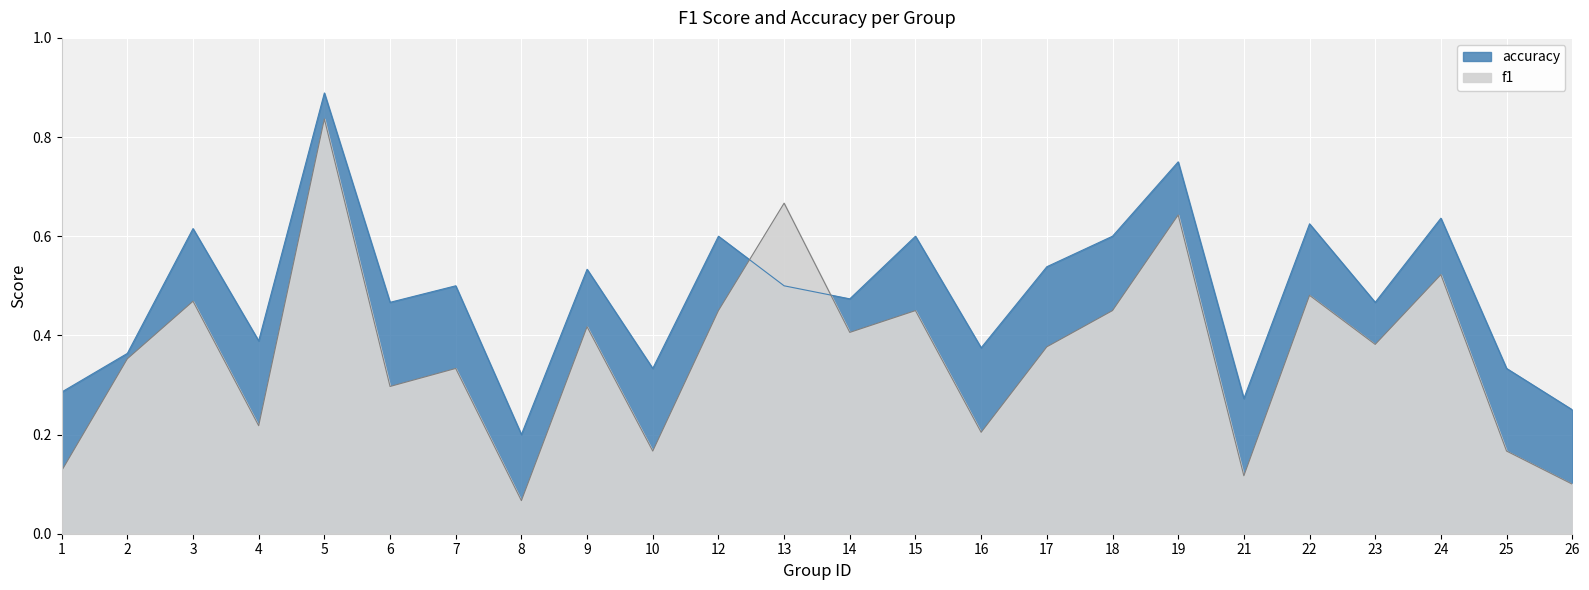

Which category has the highest value in the accuracy series?

5